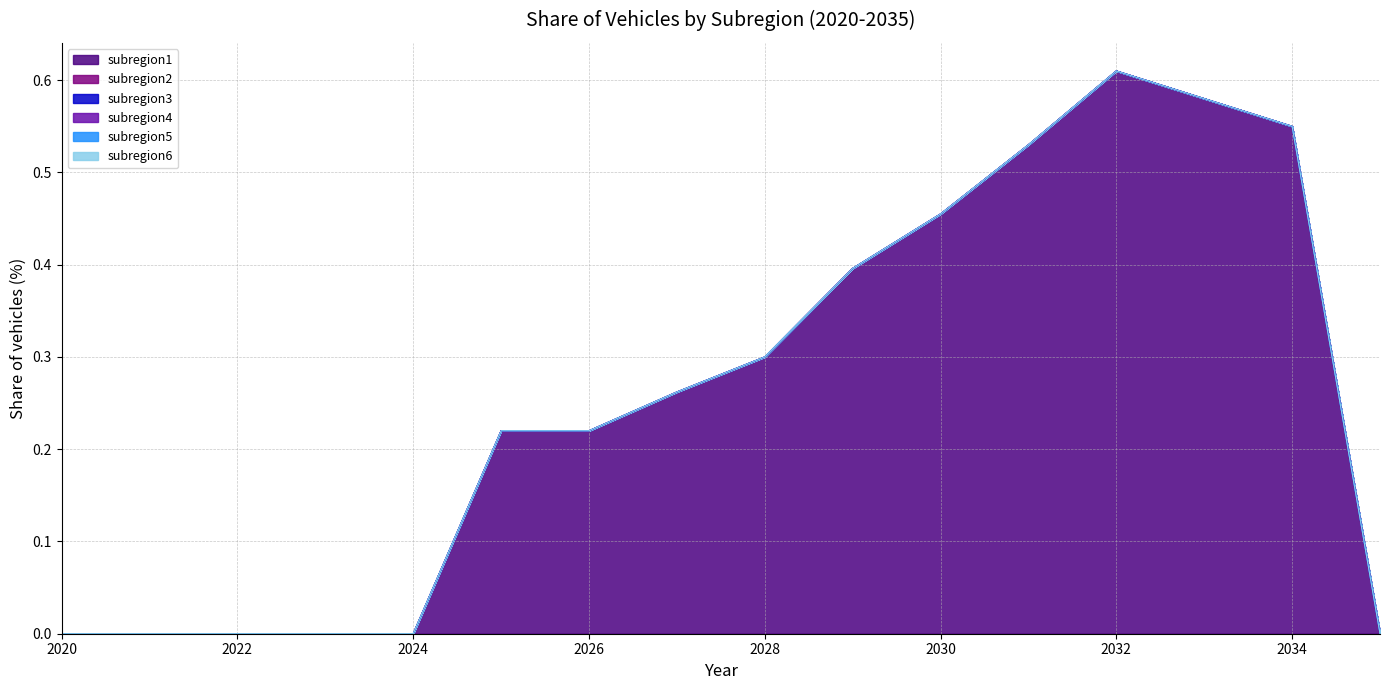

Reading left to right, transcribe all the data shown in this chart.

subregion1: 2020=0.0	2021=0.0	2022=0.0	2023=0.0	2024=0.0	2025=0.2	2026=0.2	2027=0.3	2028=0.3	2029=0.4	2030=0.5	2031=0.5	2032=0.6	2033=0.6	2034=0.6	2035=0.0
subregion2: 2020=0.0	2021=0.0	2022=0.0	2023=0.0	2024=0.0	2025=0.0	2026=0.0	2027=0.0	2028=0.0	2029=0.0	2030=0.0	2031=0.0	2032=0.0	2033=0.0	2034=0.0	2035=0.0
subregion3: 2020=0.0	2021=0.0	2022=0.0	2023=0.0	2024=0.0	2025=0.0	2026=0.0	2027=0.0	2028=0.0	2029=0.0	2030=0.0	2031=0.0	2032=0.0	2033=0.0	2034=0.0	2035=0.0
subregion4: 2020=0.0	2021=0.0	2022=0.0	2023=0.0	2024=0.0	2025=0.0	2026=0.0	2027=0.0	2028=0.0	2029=0.0	2030=0.0	2031=0.0	2032=0.0	2033=0.0	2034=0.0	2035=0.0
subregion5: 2020=0.0	2021=0.0	2022=0.0	2023=0.0	2024=0.0	2025=0.0	2026=0.0	2027=0.0	2028=0.0	2029=0.0	2030=0.0	2031=0.0	2032=0.0	2033=0.0	2034=0.0	2035=0.0
subregion6: 2020=0.0	2021=0.0	2022=0.0	2023=0.0	2024=0.0	2025=0.0	2026=0.0	2027=0.0	2028=0.0	2029=0.0	2030=0.0	2031=0.0	2032=0.0	2033=0.0	2034=0.0	2035=0.0